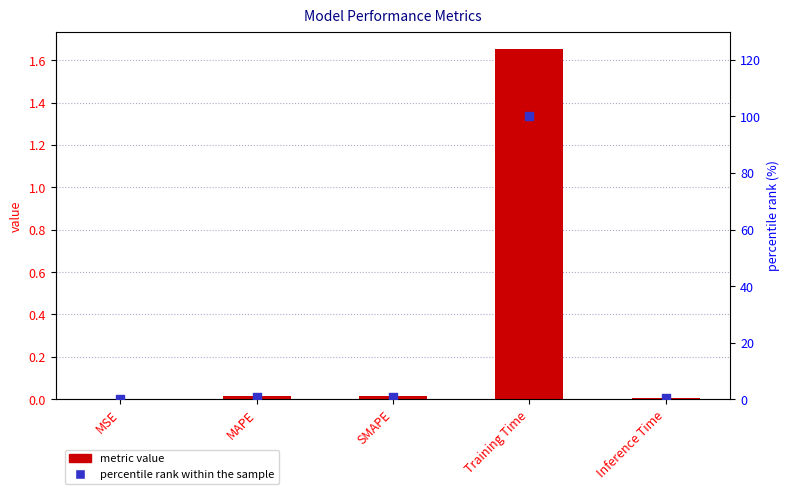

At how many categories does at least one series exceed 54?

1